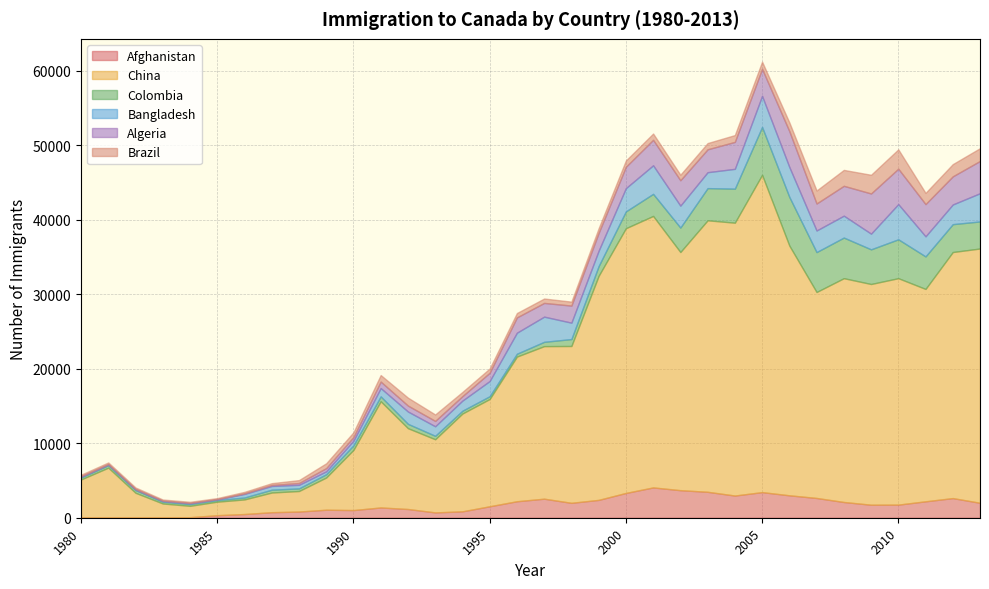

True or false: China and Colombia intersect in this chart.

False